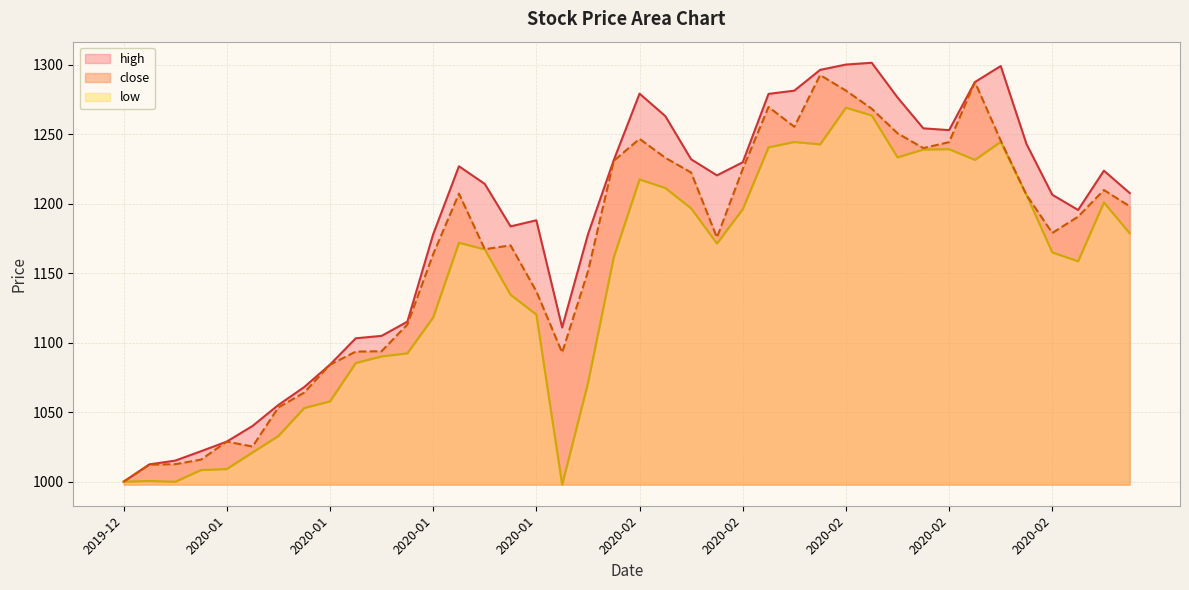

What is the smallest value displayed?

997.9